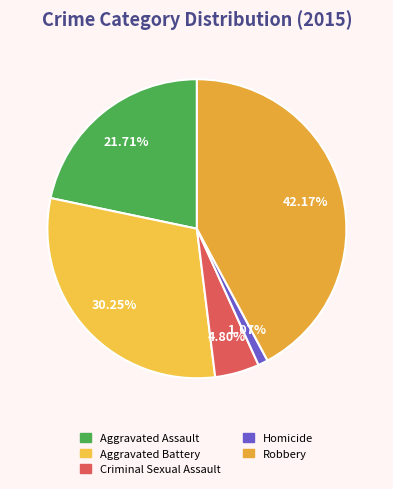

What percentage is the Homicide slice, to the nearest percent?

1%